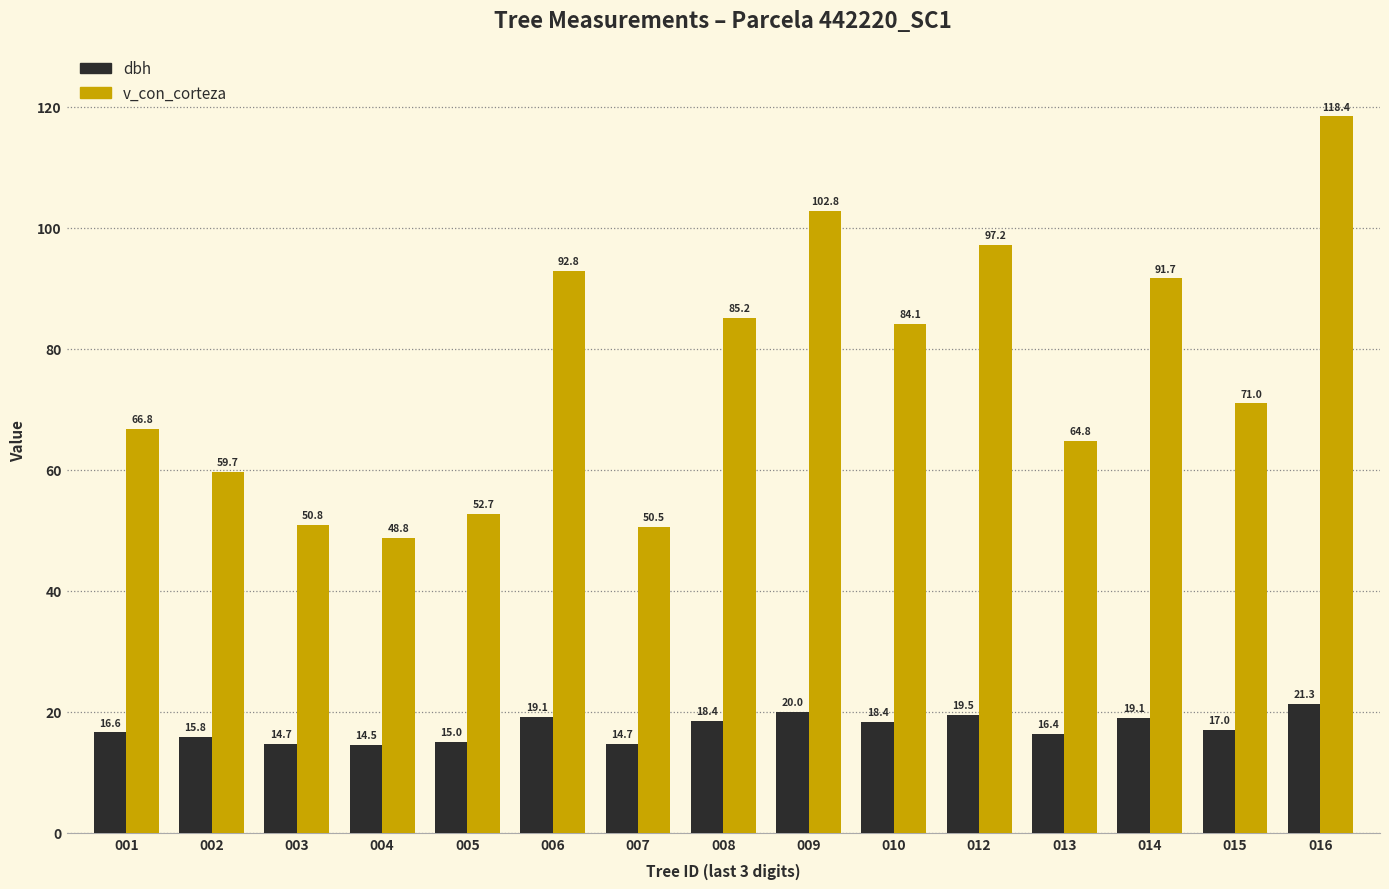

What is the difference between the highest and lowest values at 014?

72.6